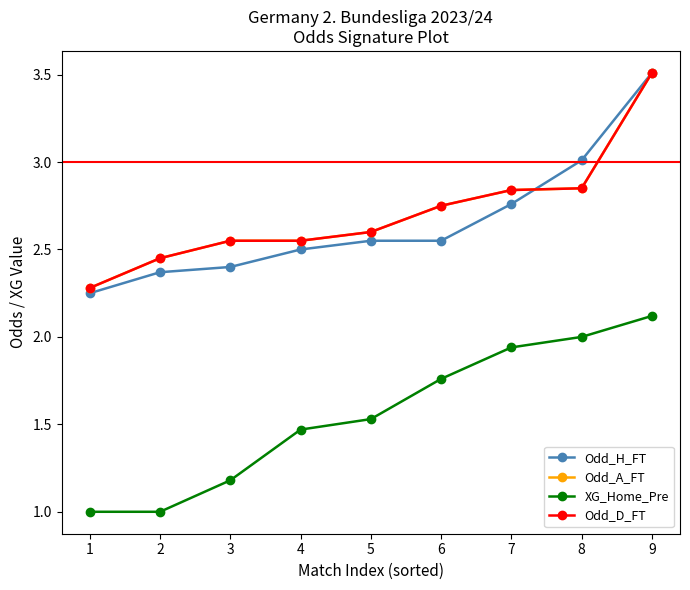

The value of Odd_A_FT at 8 is 0.9. True or false?

False